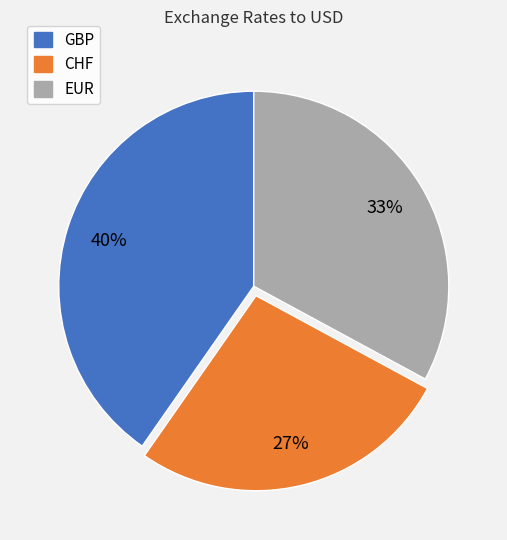

Which slice is the smallest?

CHF